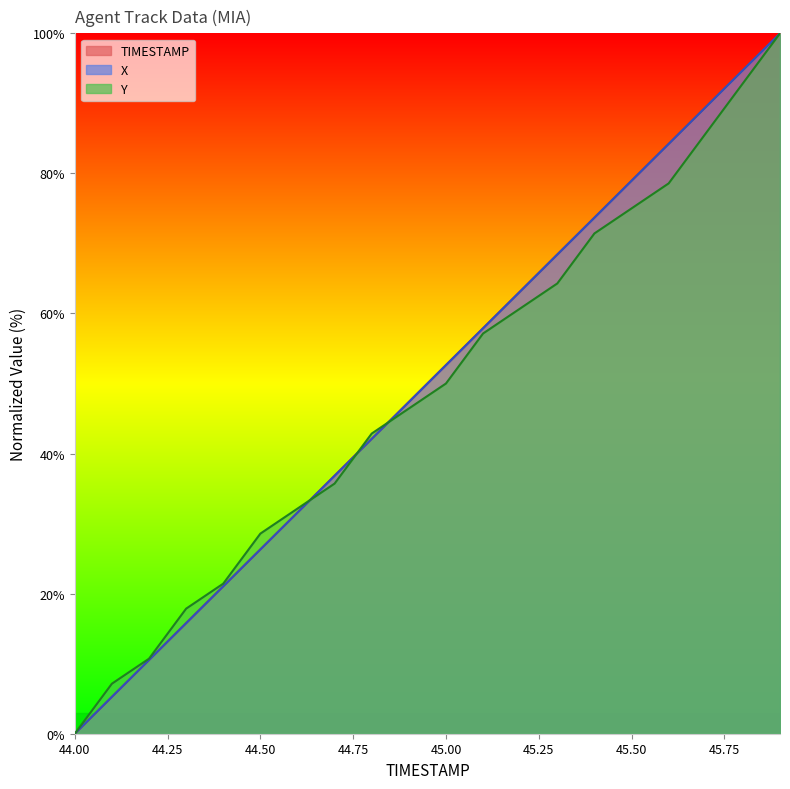

Is it true that X equals 6.2 at 44.2?

False